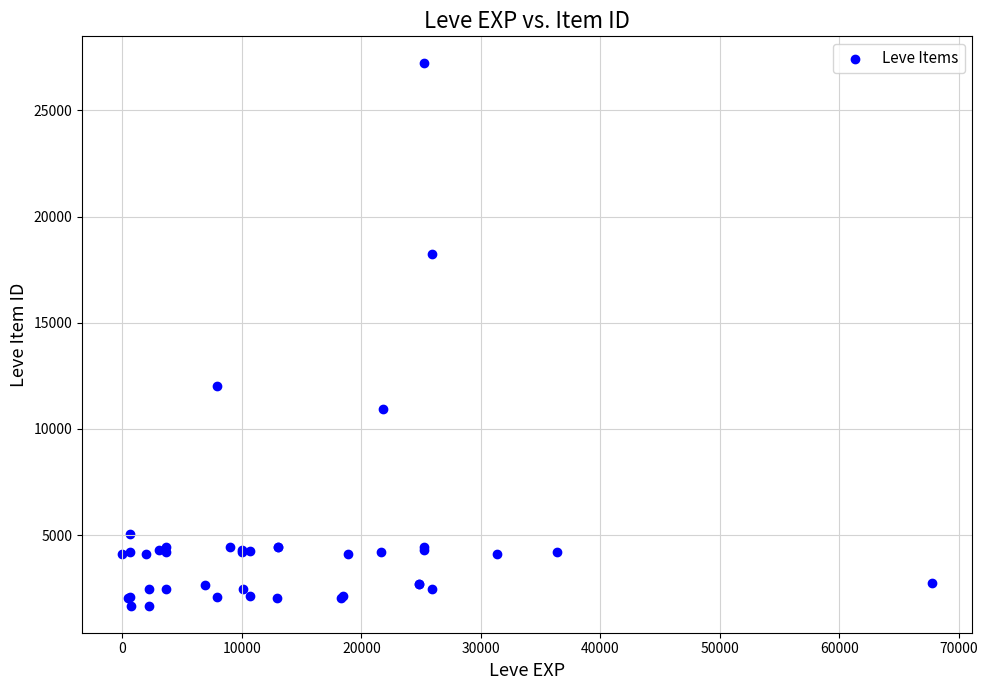

What Y value in the scatter plot is closest to 14448?

12018